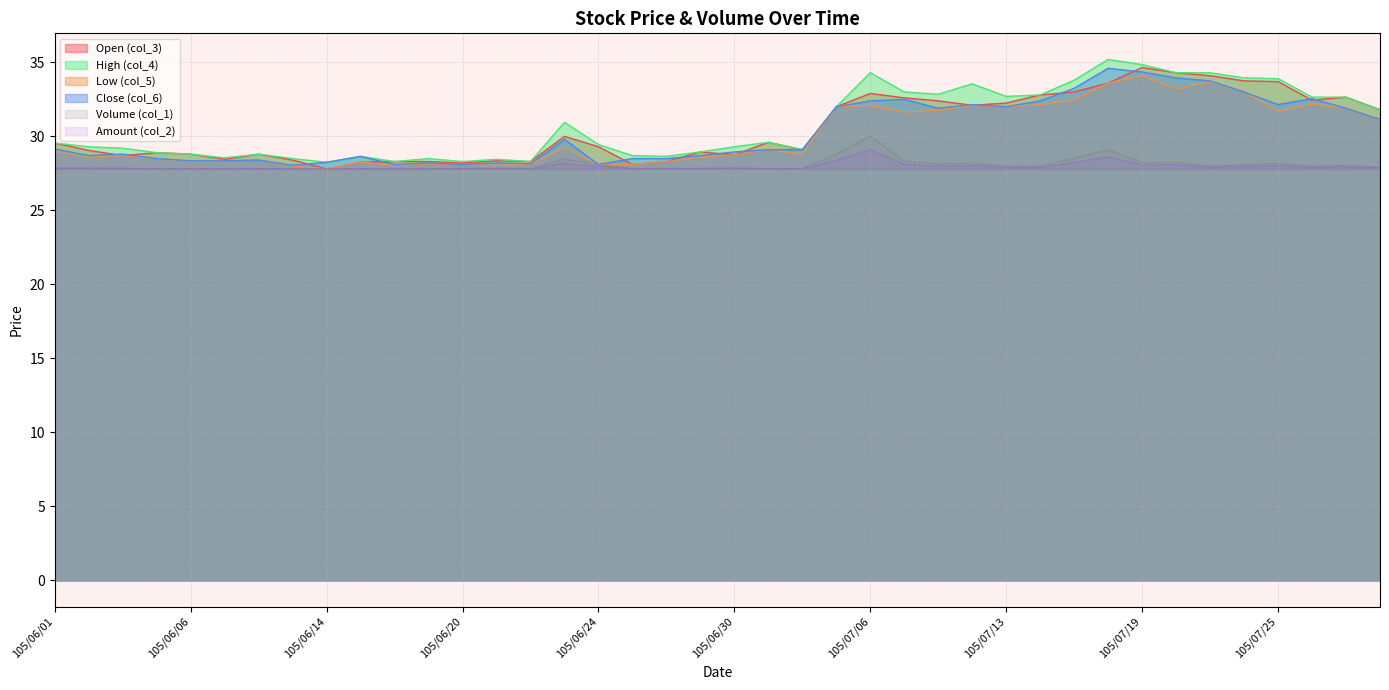

True or false: Amount (col_2) and Close (col_6) cross at least once.

False